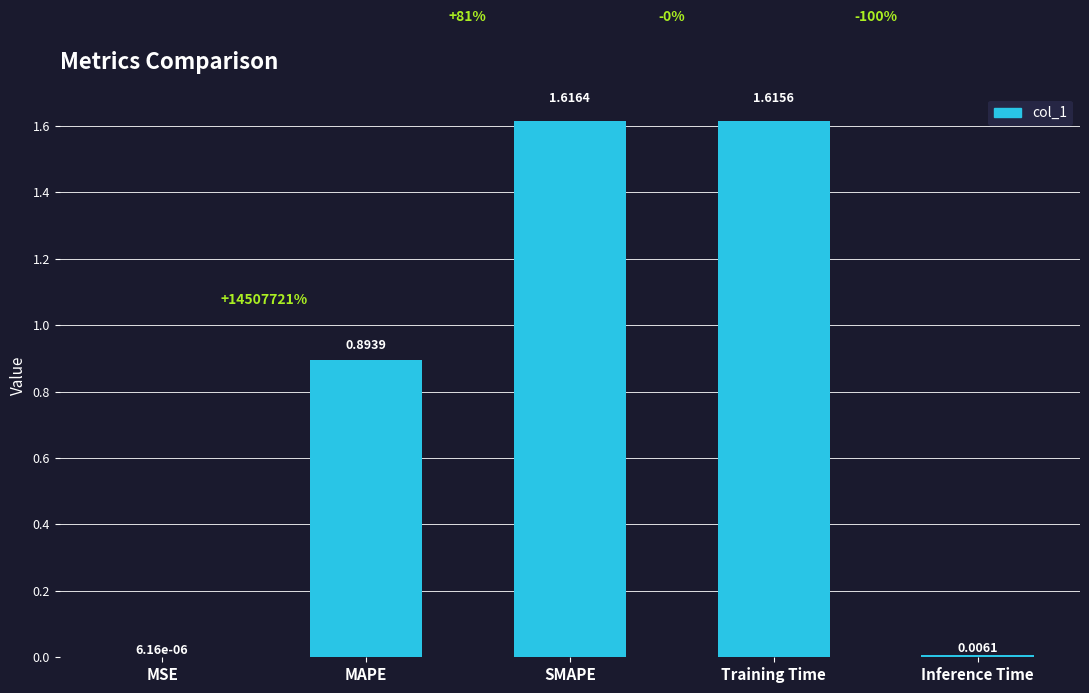

Between Inference Time and MAPE, which is larger?

MAPE